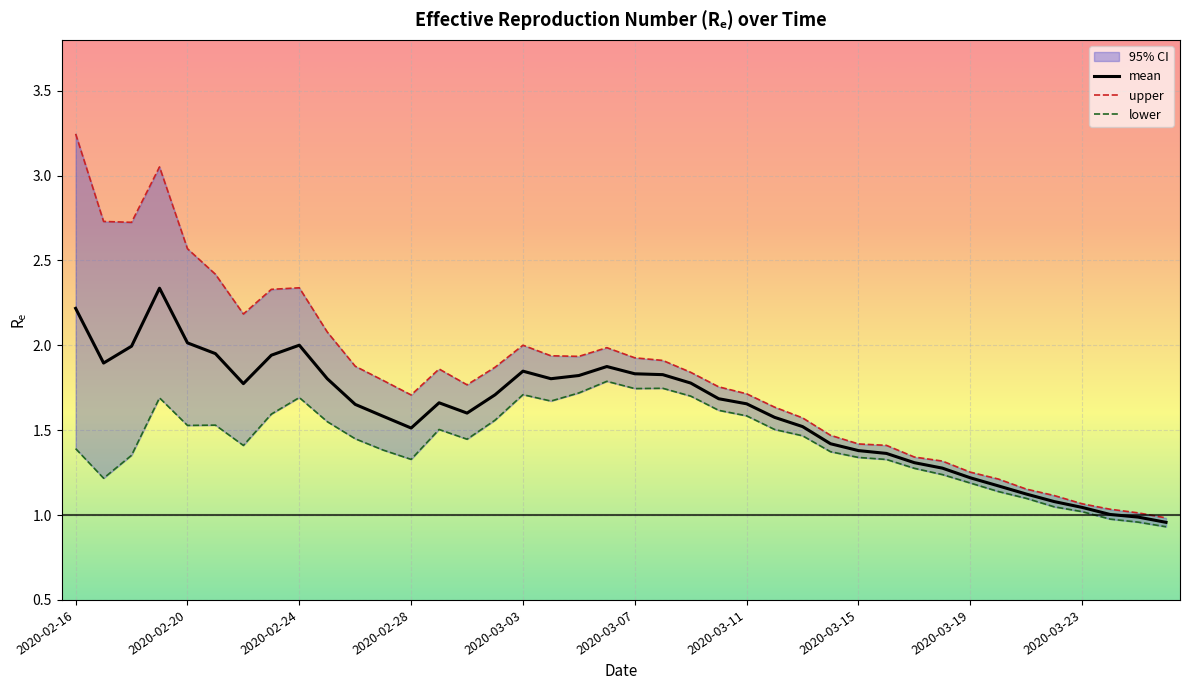

Which category has the lowest value in the mean series?

2020-03-26